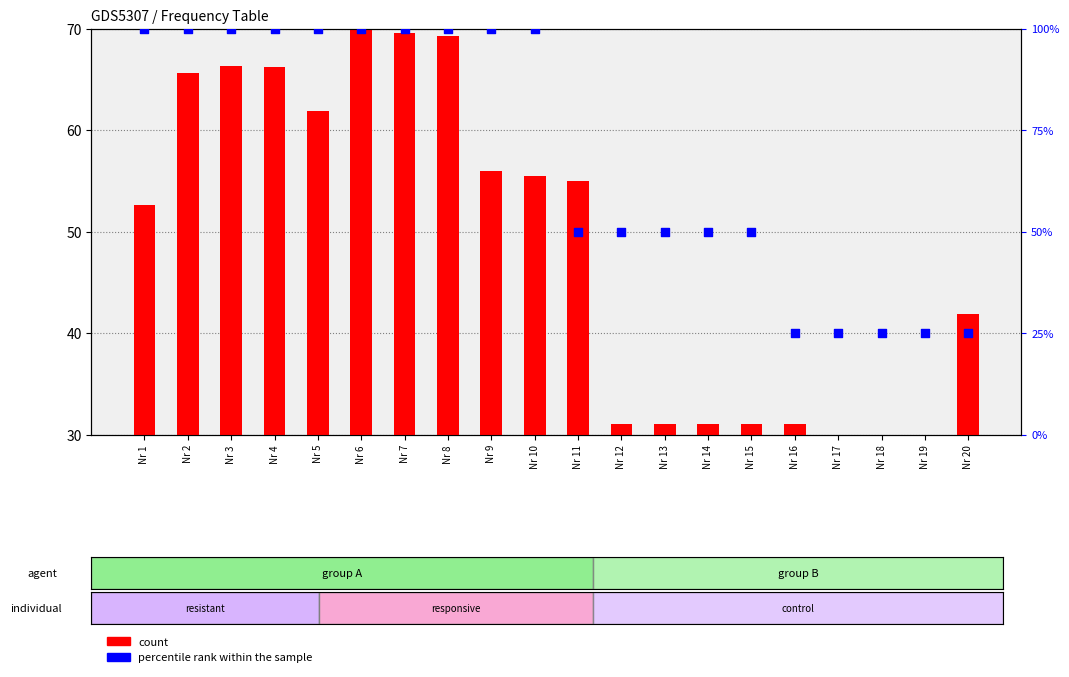

Which series contains the lowest Y value?

percentile rank within the sample